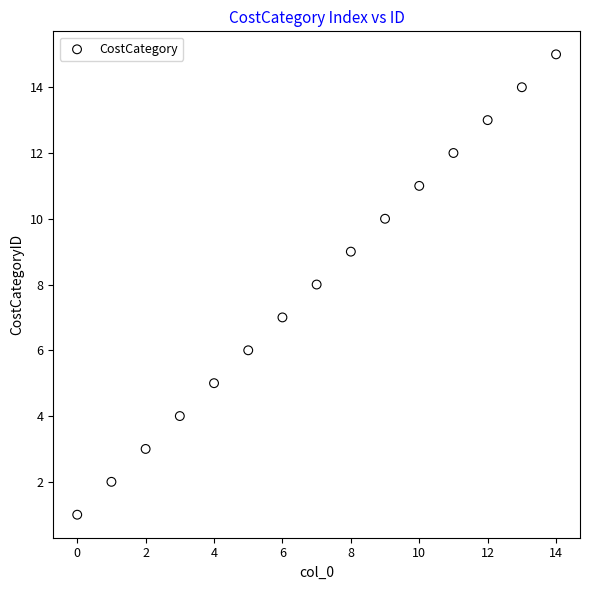

What is the range of Y values (max minus min)?

14